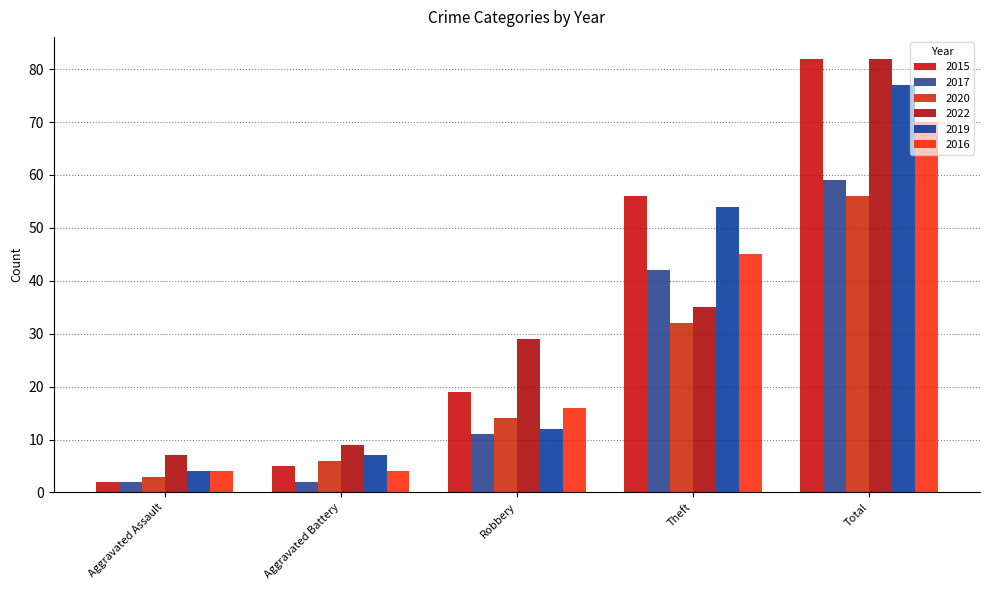

What is the difference between the maximum and second lowest values in the 2017 series?

57